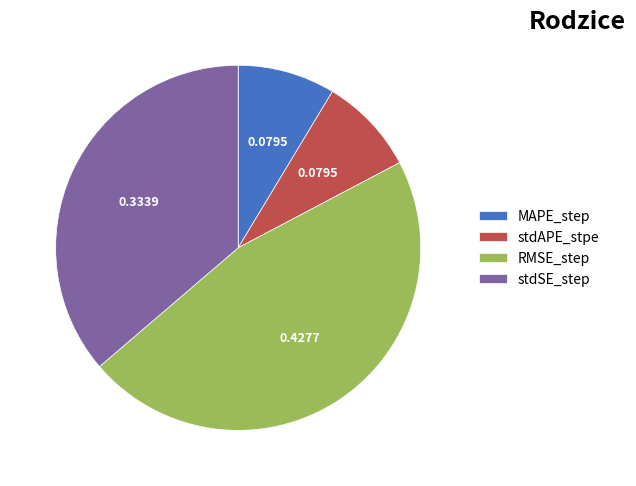

Do RMSE_step and MAPE_step together represent more than half of the pie?

Yes